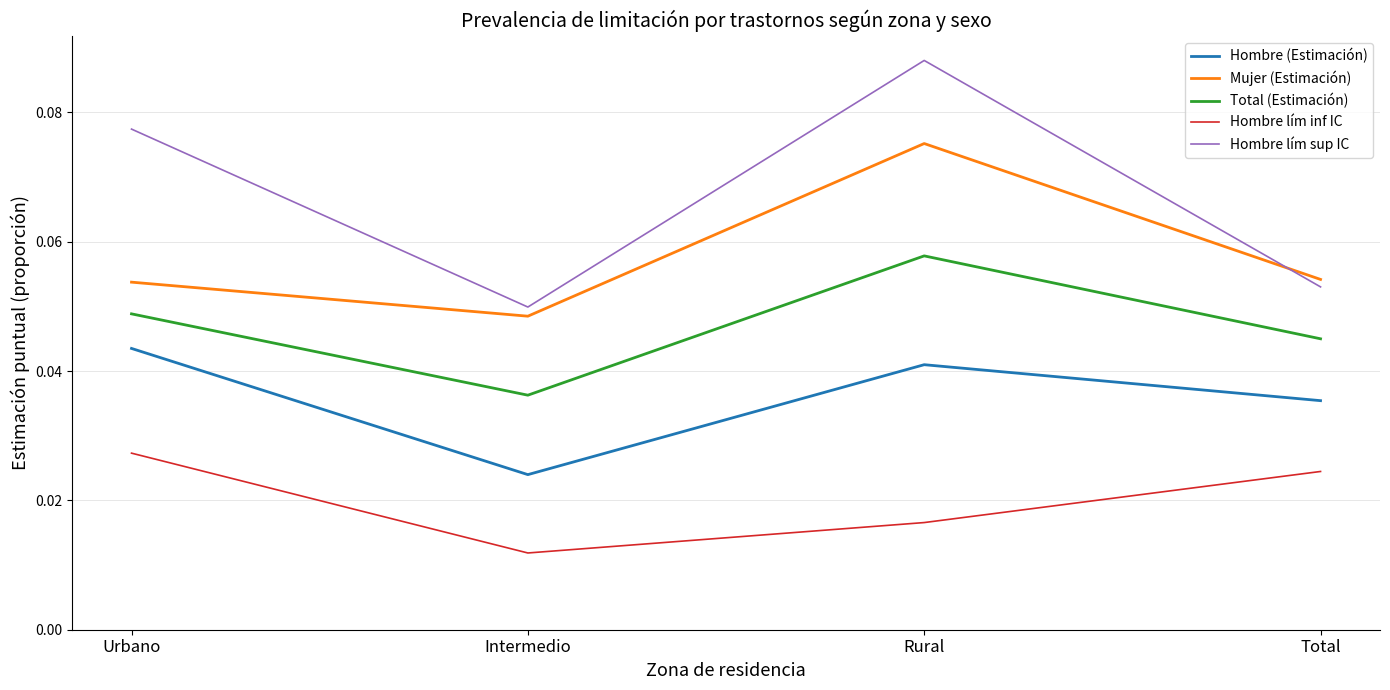

What is the total value across all series at Urbano?

0.3